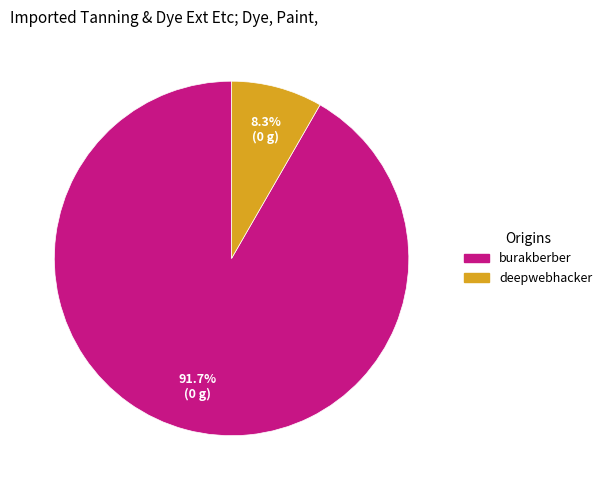

Approximately how many times larger is the value at burakberber compared to deepwebhacker?

11.0